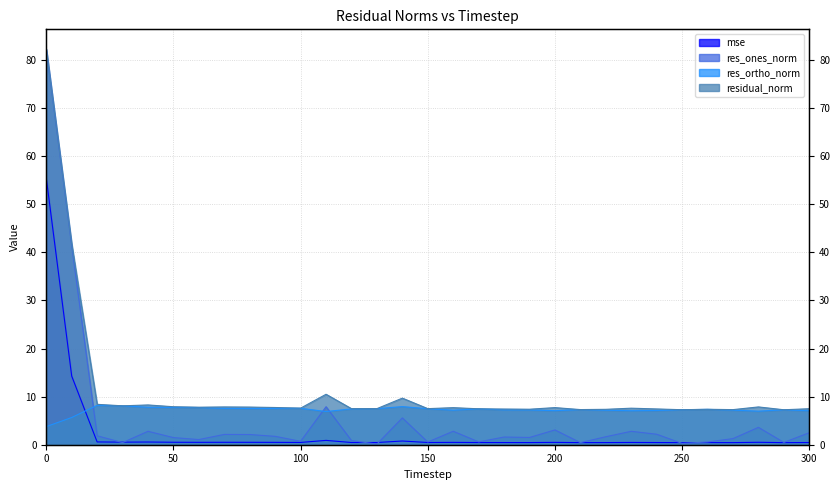

What is the sum of the residual_norm values at 280 and 270?

15.2